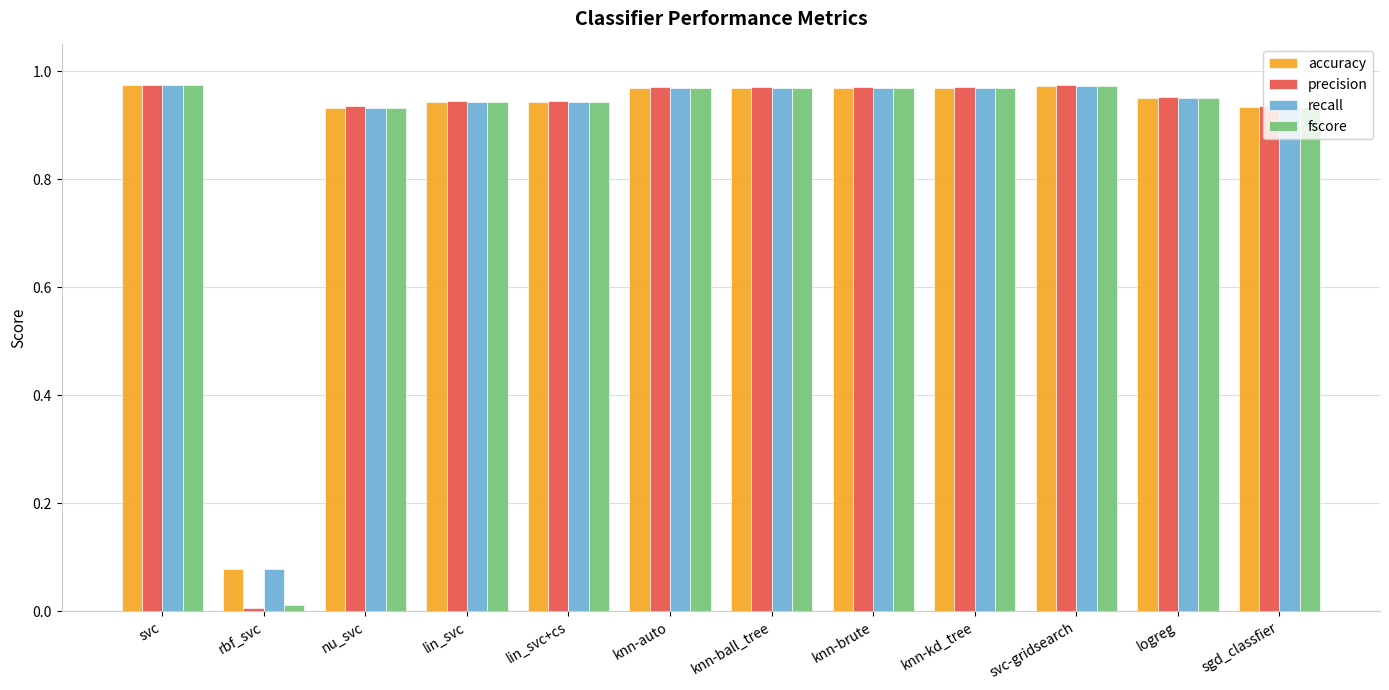

What position from the right is rbf_svc?

11